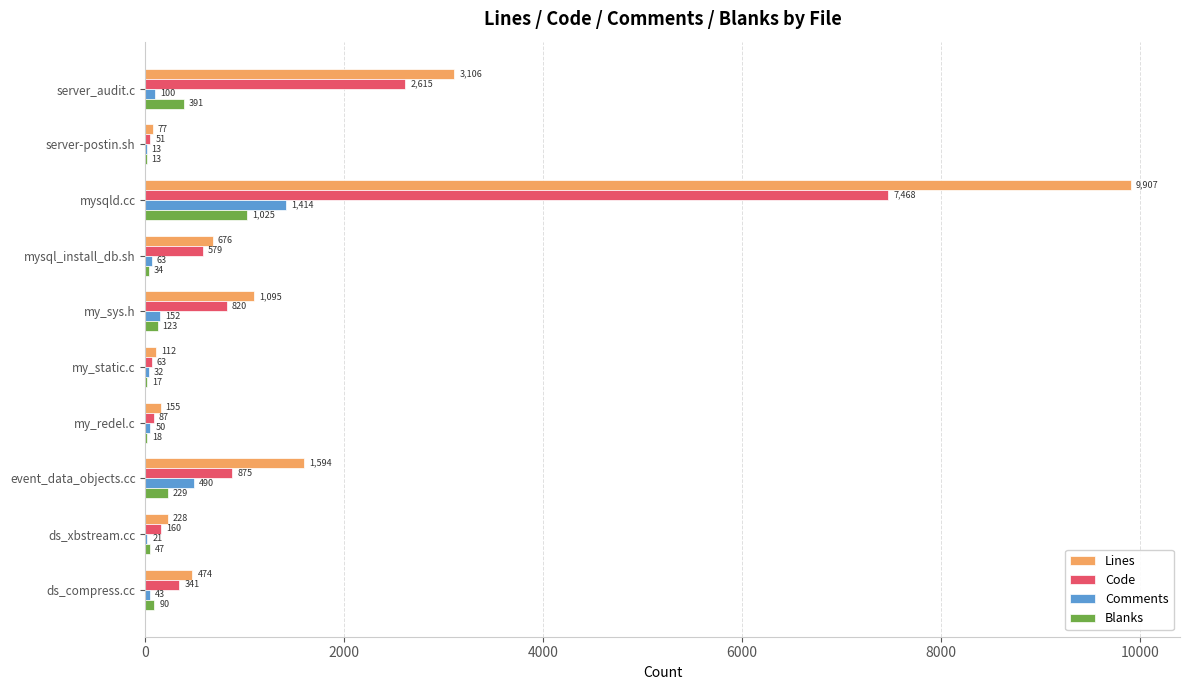

Which series changed the most between my_sys.h and my_static.c?

Lines